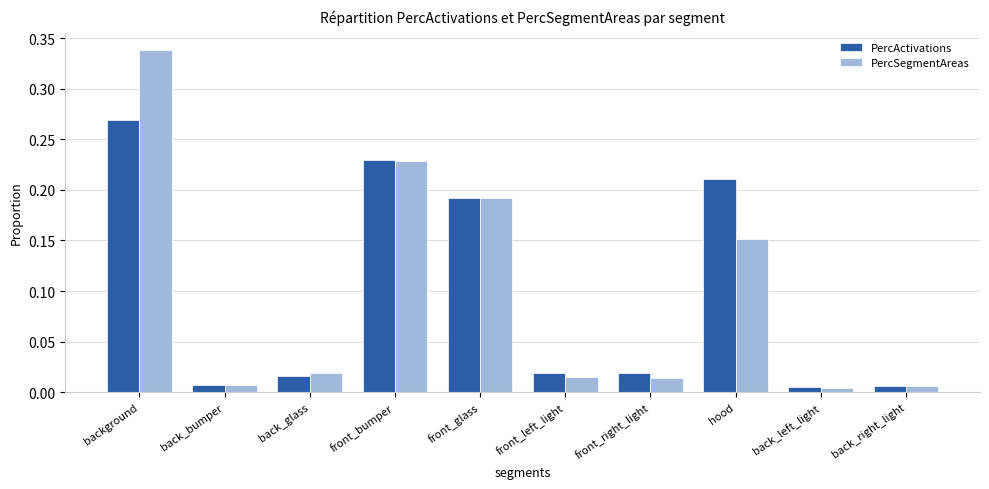

At how many categories does at least one series exceed 0?

10